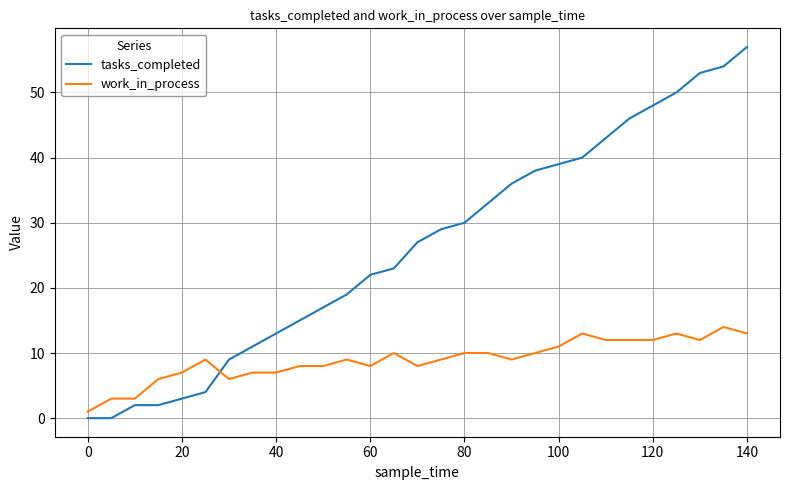

How many lines are shown in the chart?

2